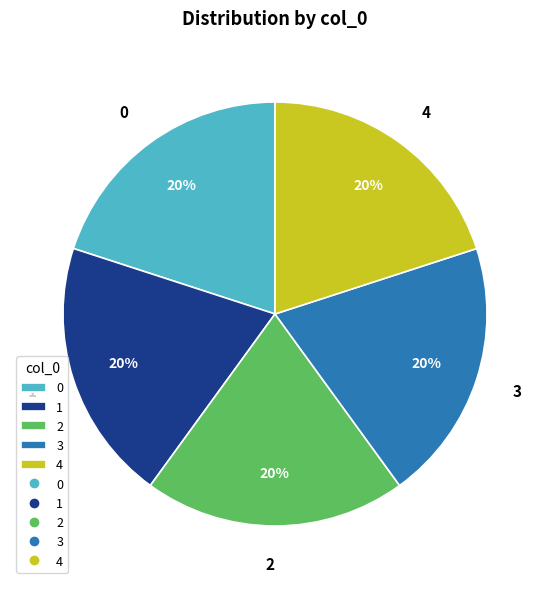

Does any single category account for the majority?

No